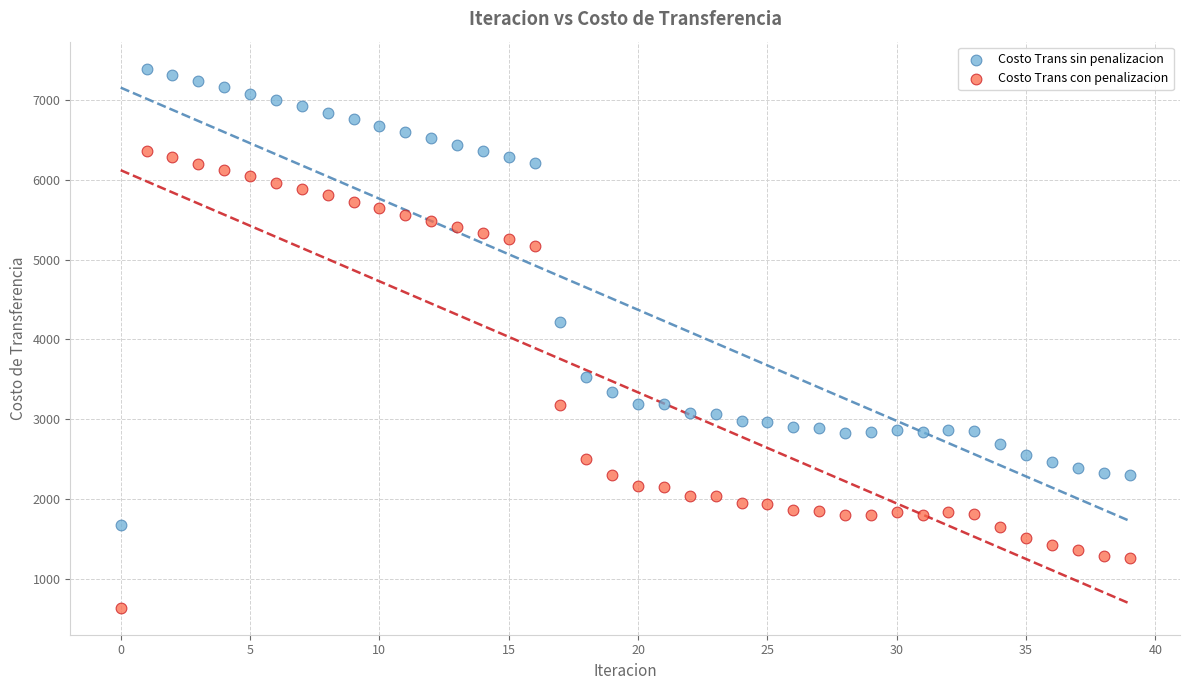

Which series contains the highest Y value?

Costo Trans sin penalizacion